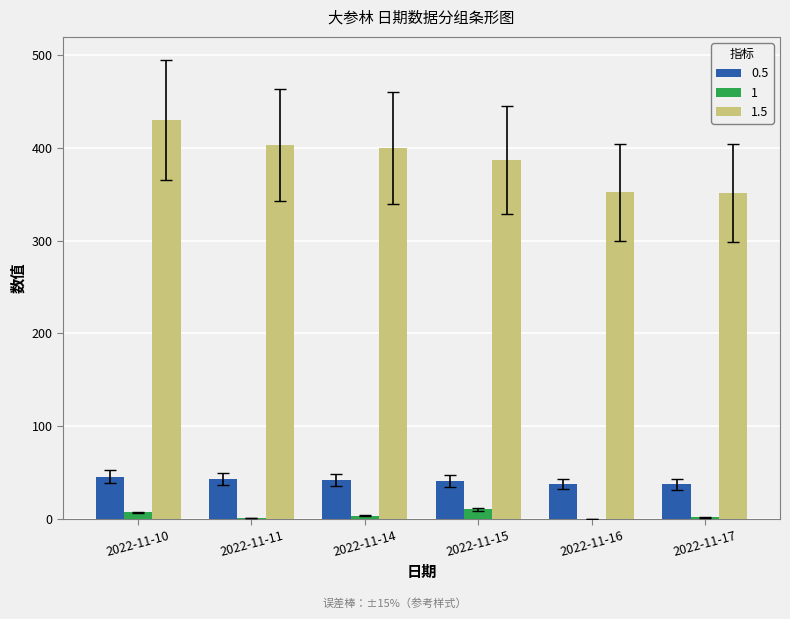

Which category has the highest value across all series?

2022-11-10